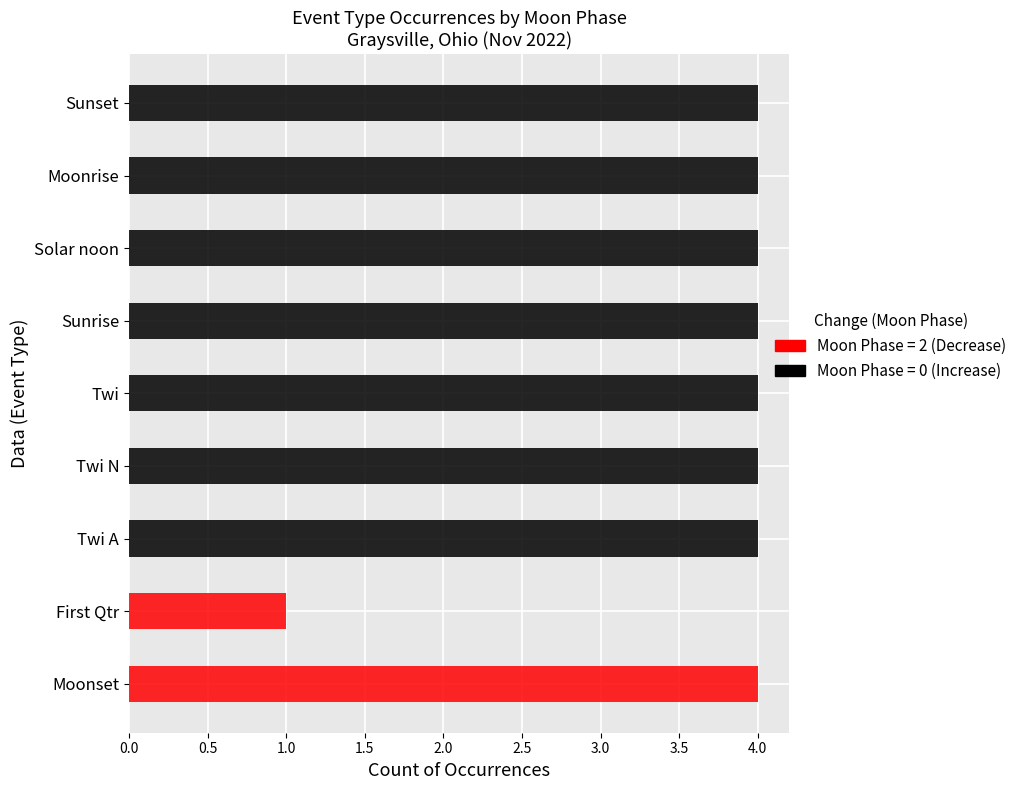

The value at 2022-11-03 is -1. True or false?

False